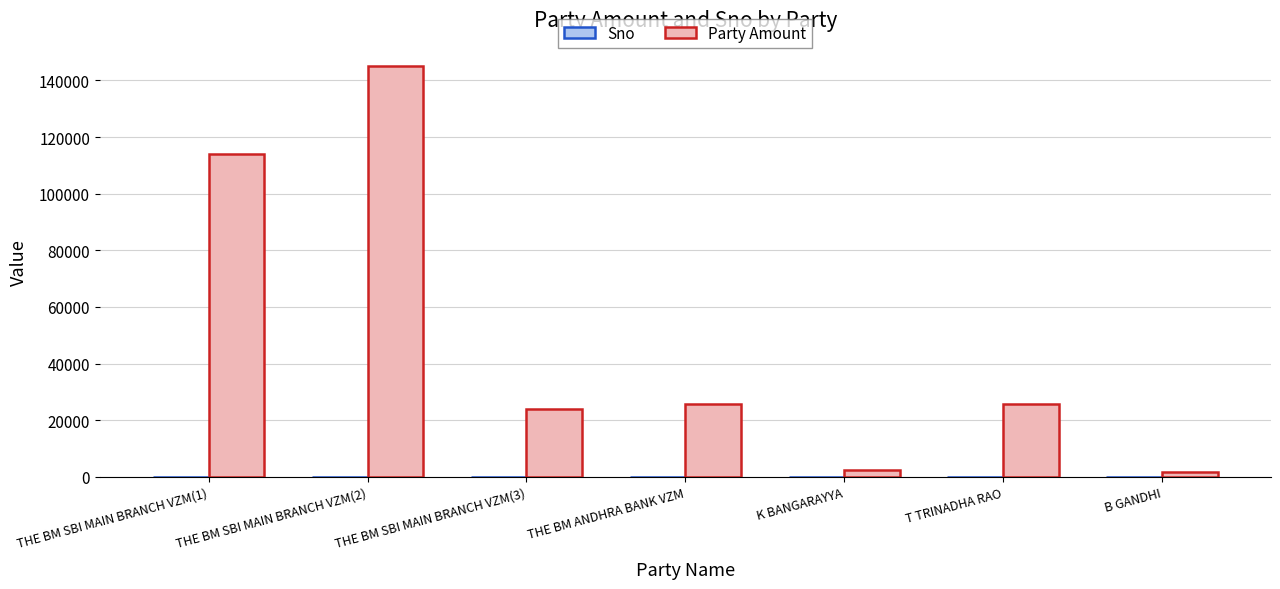

Which series has the largest total across all categories?

Party Amount